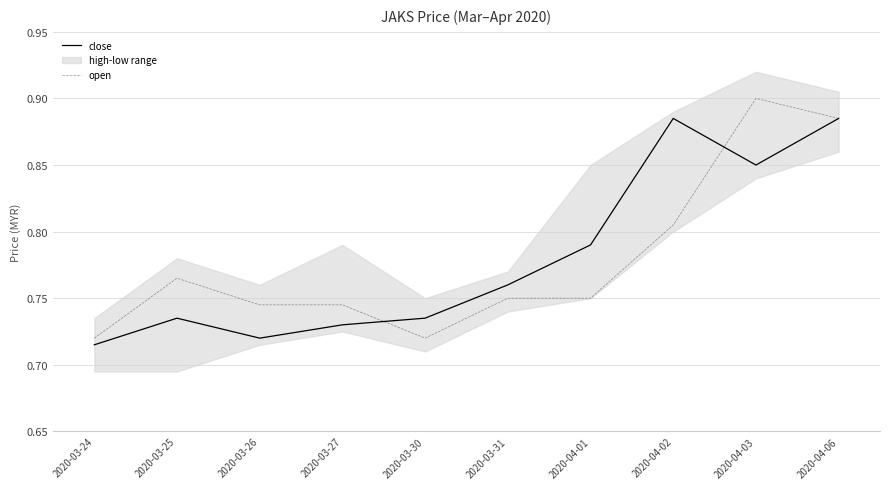

How many close values are between 0 and 1?

10